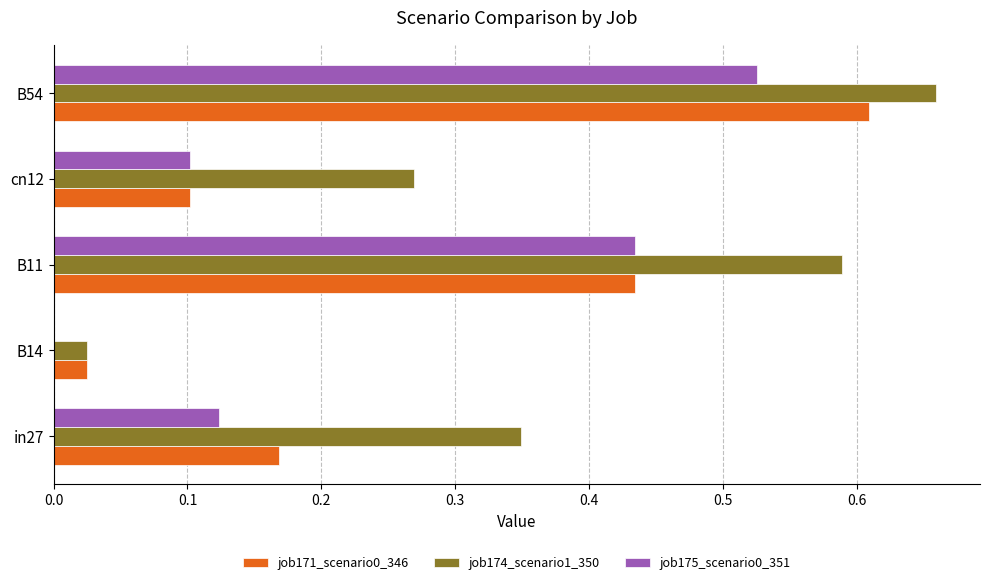

Count the job175_scenario0_351 values in the range 0 to 1.

5